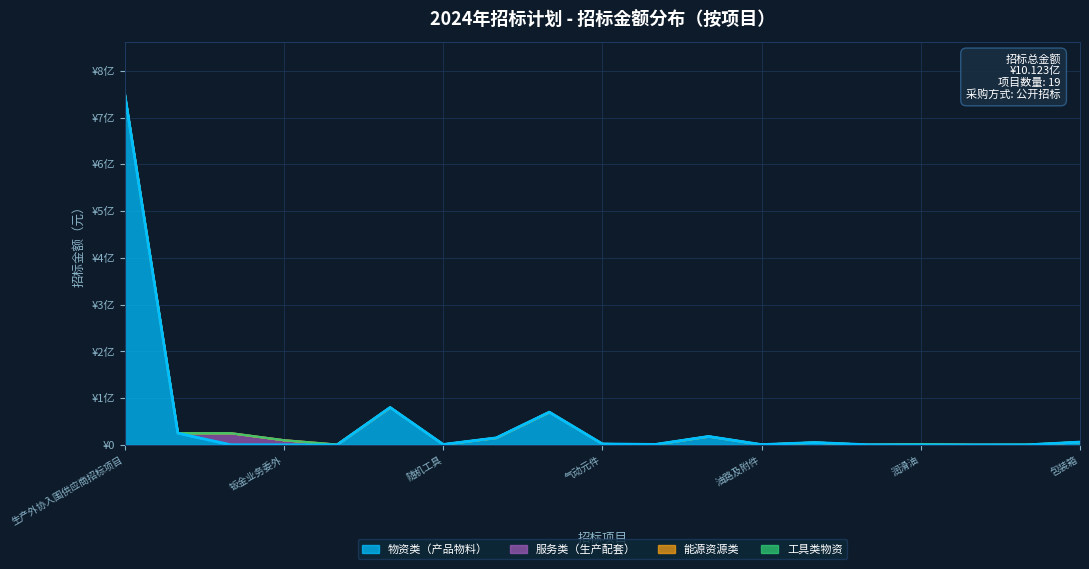

List the labels in order of value, smallest first.

塑料管、粘结剂, 润滑脂, 刀具维修委外, 油路及附件, 随机工具, 工具类物资, 五金件, 润滑油, 气动元件, 标准装置, 包装箱, 钣金业务委外, 轴承, 传动件, 表面处理, 机加工业务委外, 电气元件, 油漆, 生产外协入围供应商招标项目